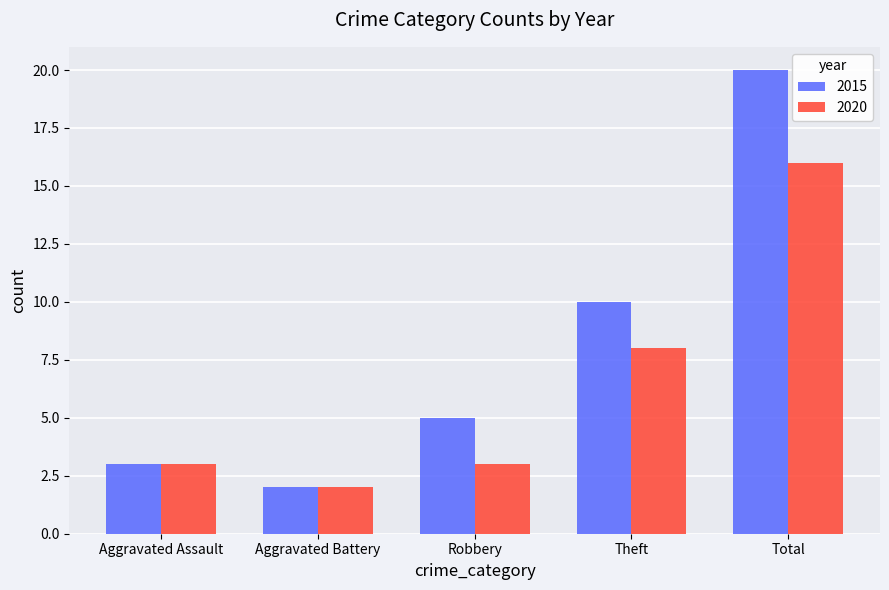

What is the sum of all 2020 values?

32